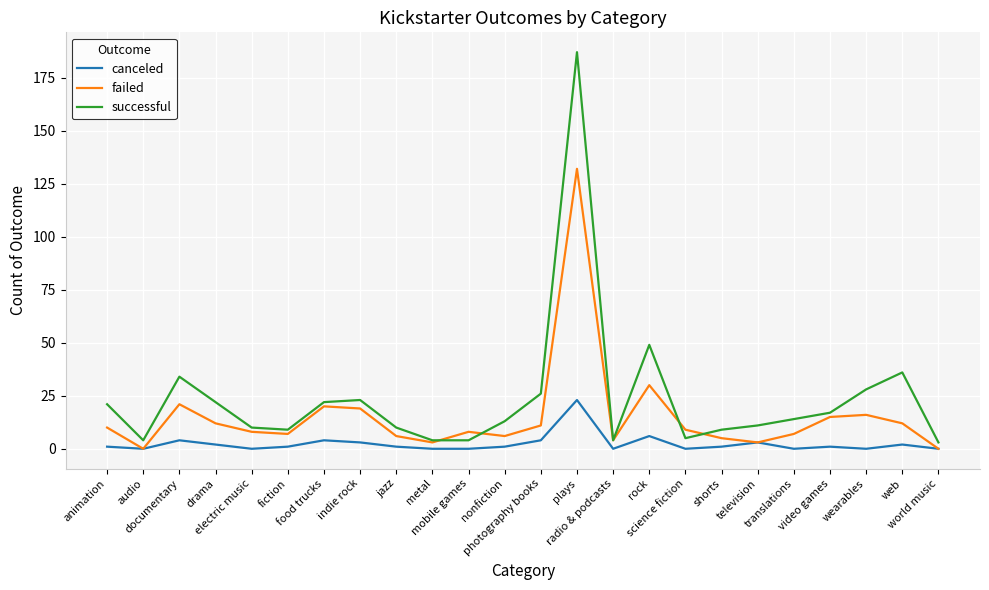

At science fiction, list the series in order from smallest to largest.

canceled, successful, failed